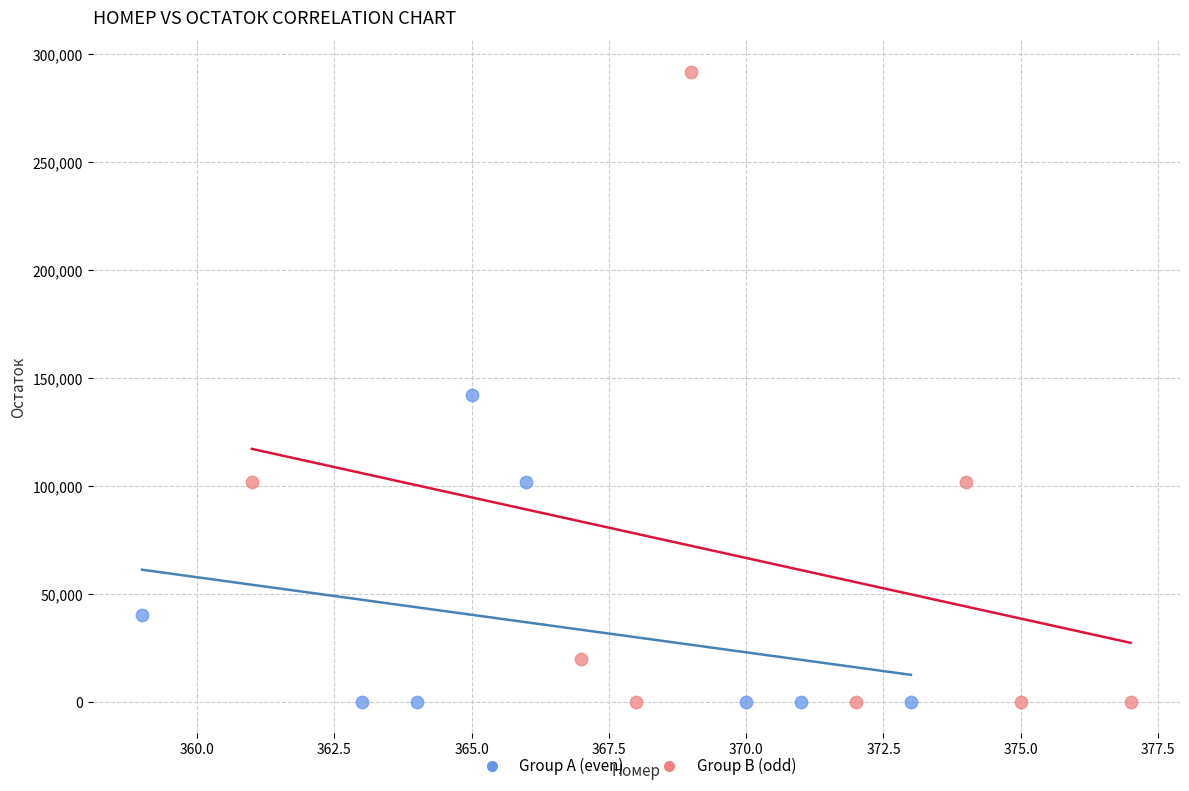

Which series has the widest spread of Y values?

Group B (odd)